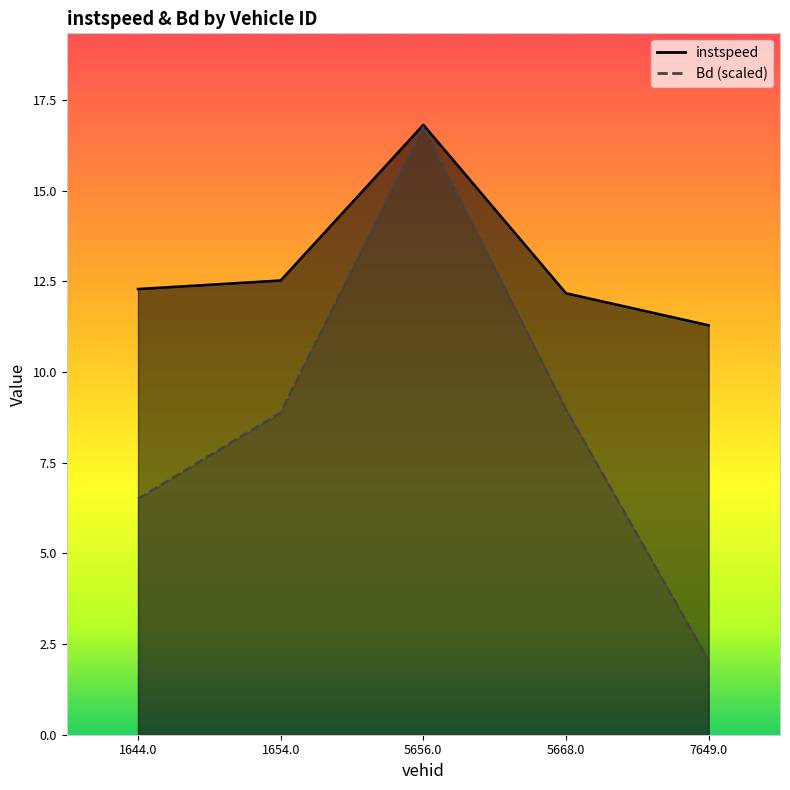

Which label corresponds to the smallest value in the chart?

7649.0